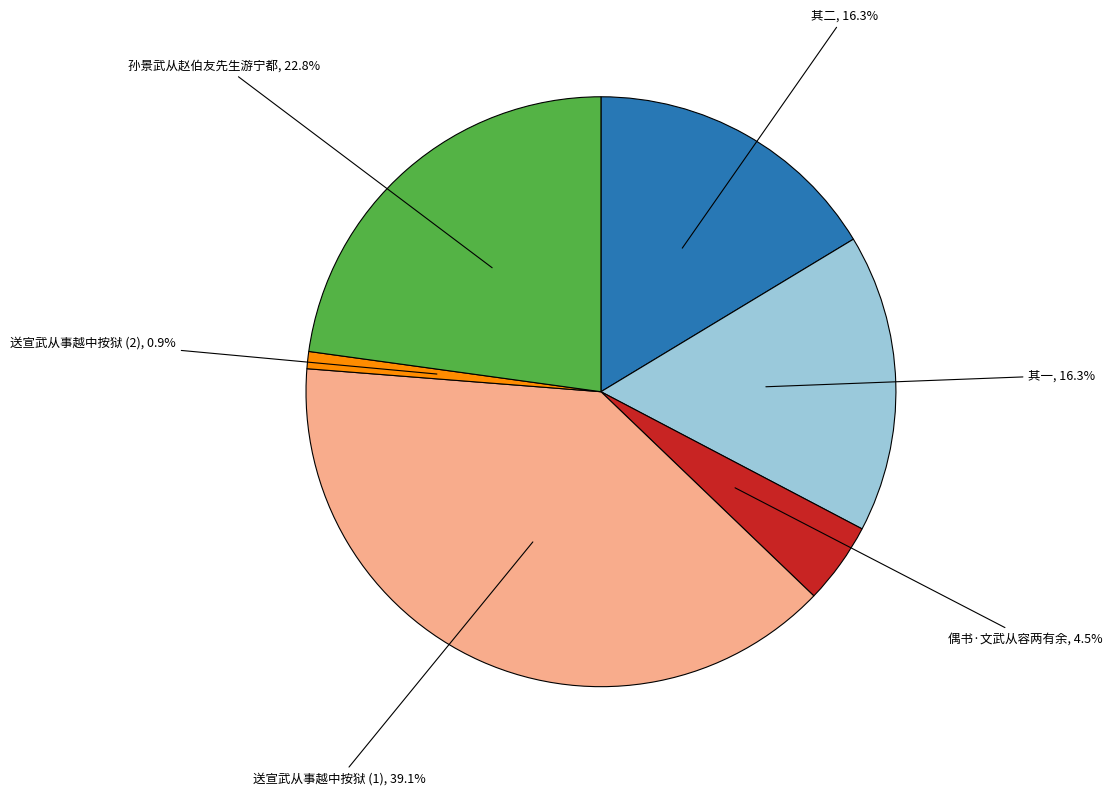

Is there a majority slice in this chart?

No